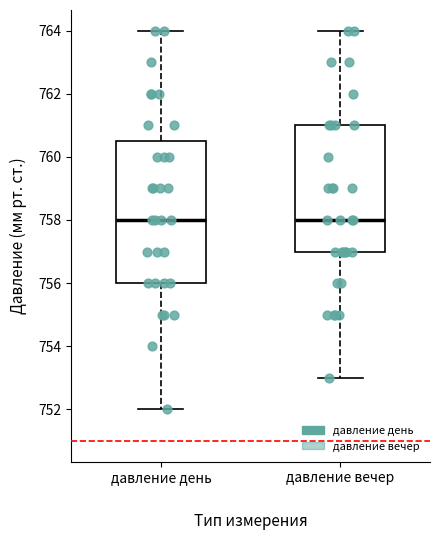

Where is the upper edge of the box for давление день on the y-axis? The values are not printed on the chart, so give them approximately, as read against the axis.

760.6